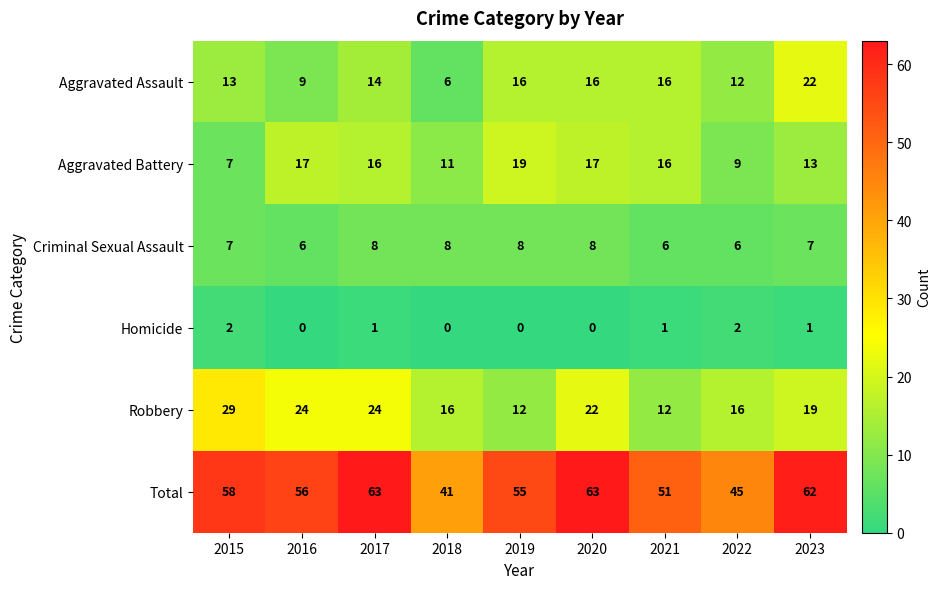

How many series are shown in this chart?

6